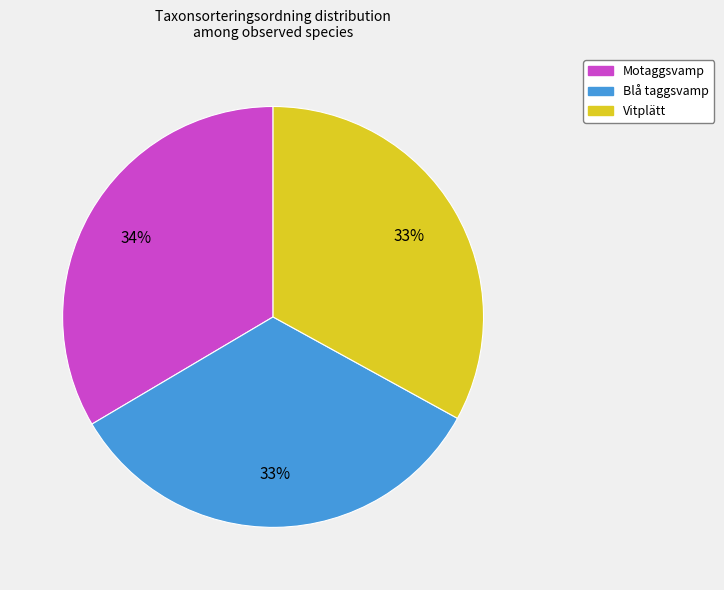

To the nearest percent, what percentage of the pie is Vitplätt?

33%